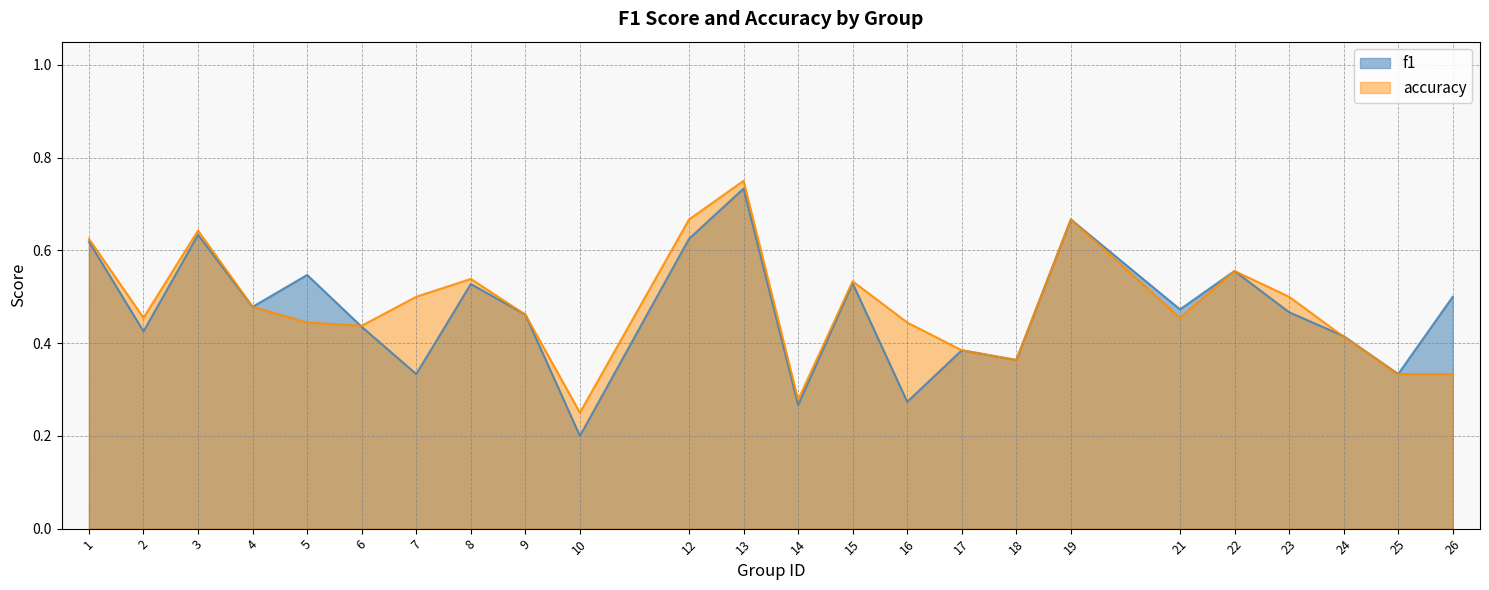

Does the chart have visible grid lines?

Yes